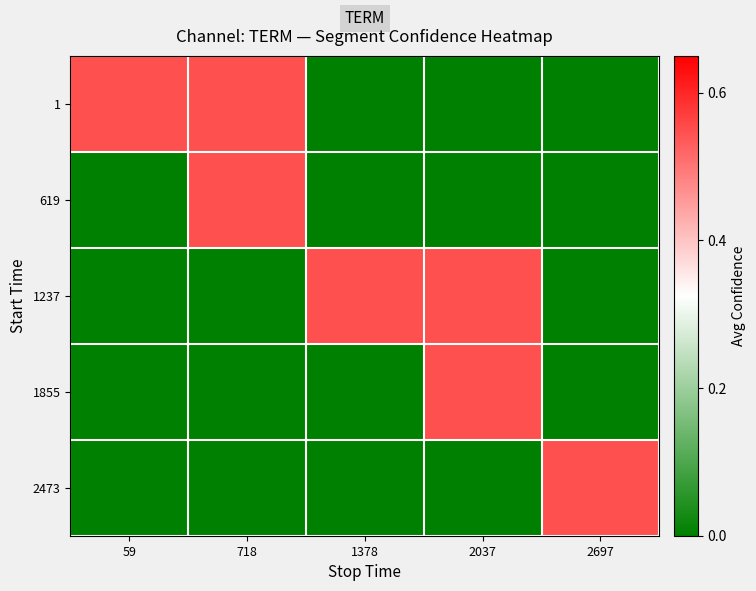

Reading left to right, transcribe all the data shown in this chart.

1: 59=0.5	718=0.5	1378=0.0	2037=0.0	2697=0.0
619: 59=0.0	718=0.5	1378=0.0	2037=0.0	2697=0.0
1237: 59=0.0	718=0.0	1378=0.5	2037=0.5	2697=0.0
1855: 59=0.0	718=0.0	1378=0.0	2037=0.5	2697=0.0
2473: 59=0.0	718=0.0	1378=0.0	2037=0.0	2697=0.5